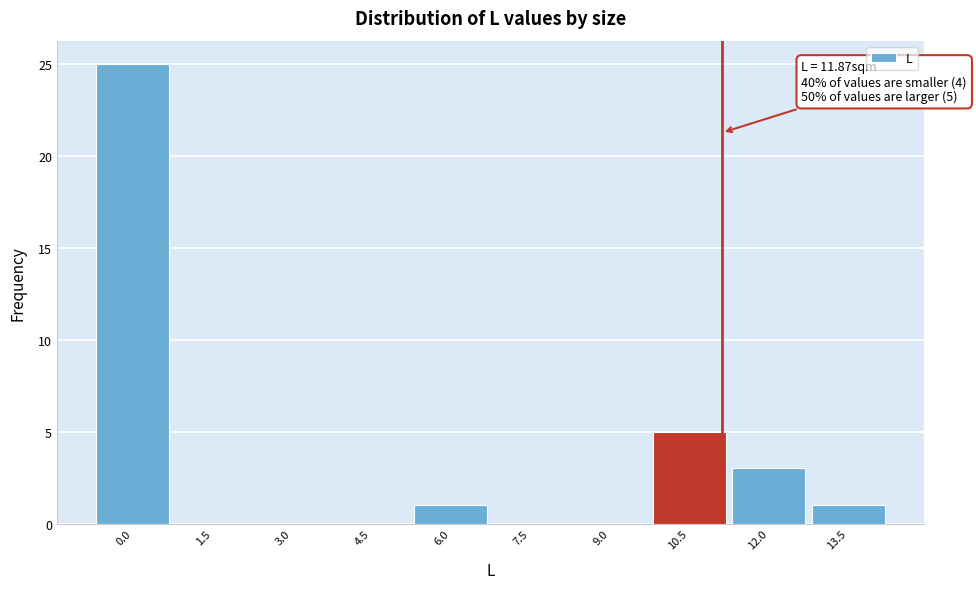

Reading right to left, extract all data points from this chart.

13.5=1	12.0=3	10.5=5	9.0=0	7.5=0	6.0=1	4.5=0	3.0=0	1.5=0	0.0=25